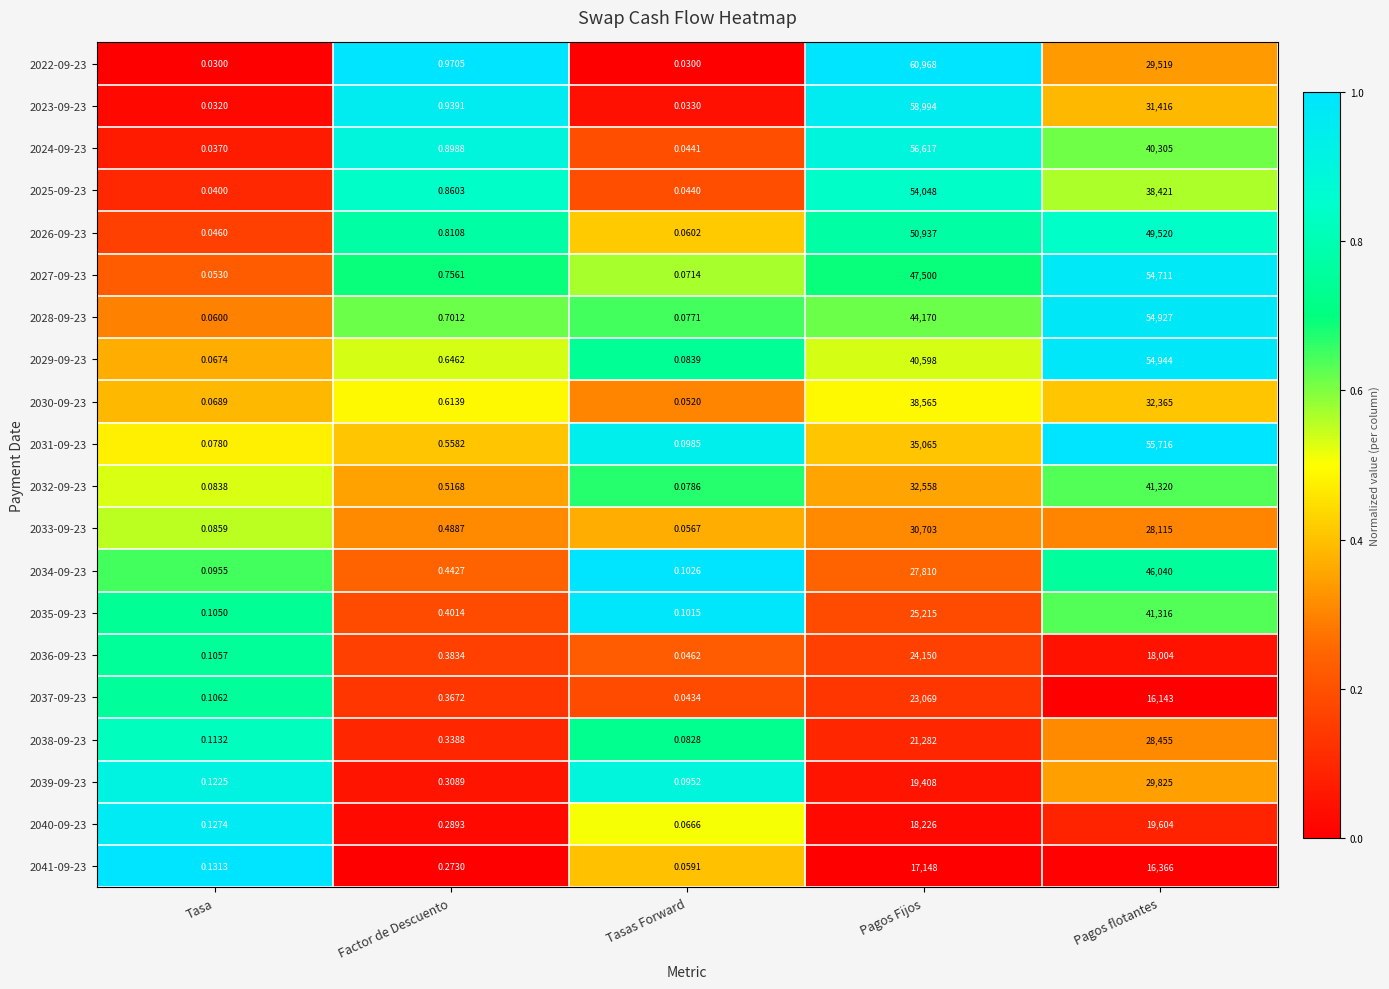

At how many categories does at least one series exceed 0?

5